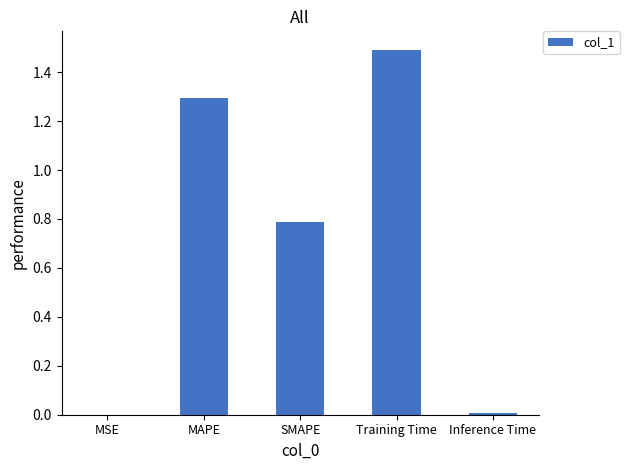

Are the bars horizontal?

No